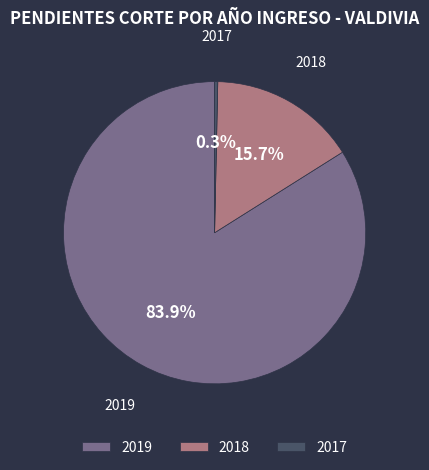

True or false: 2019 accounts for 97% of the total.

False